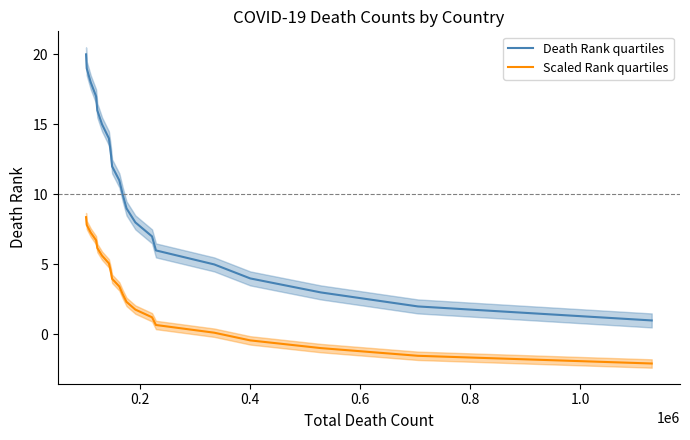

How many data points in Scaled Rank quartiles are above 3?

10